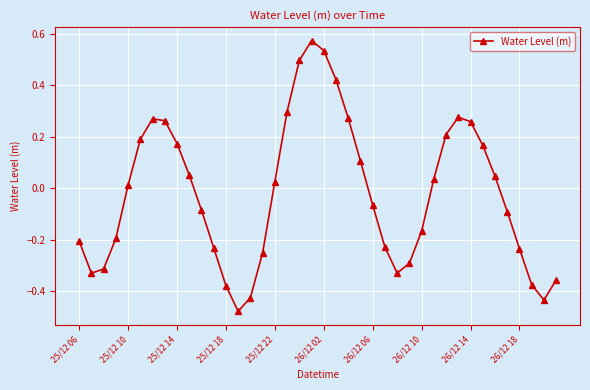

How many data points are less than 0?

20